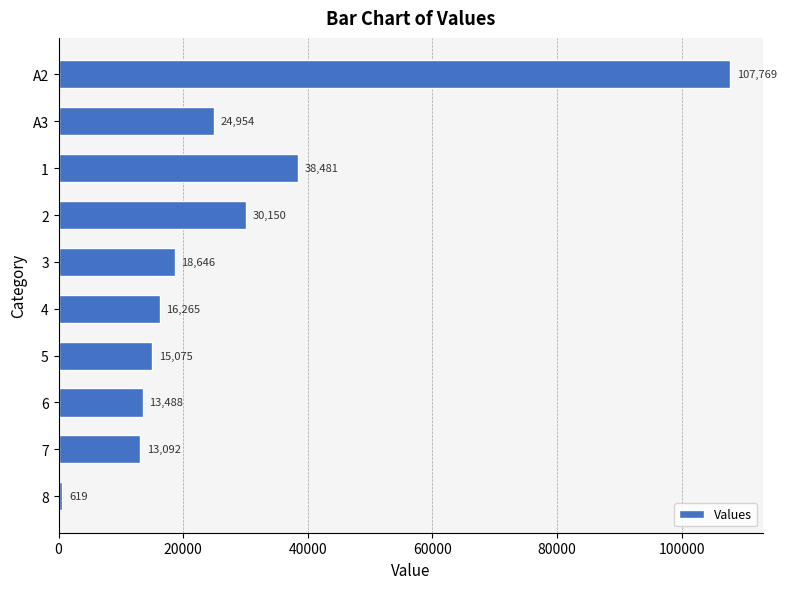

Is it true that the value at 3 is 27505?

False